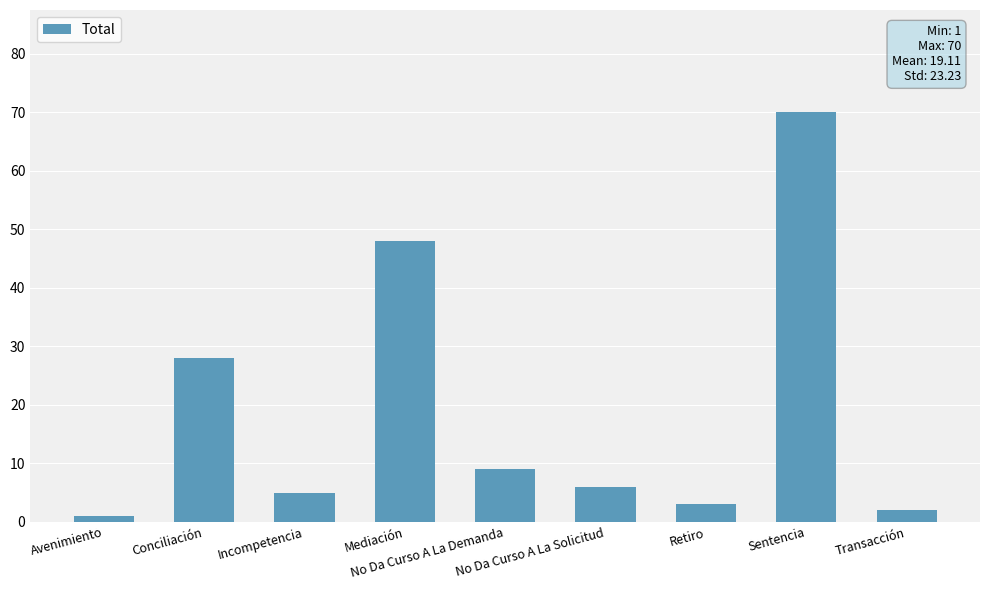

Reading right to left, list all the values displayed in this chart.

2	70	3	6	9	48	5	28	1